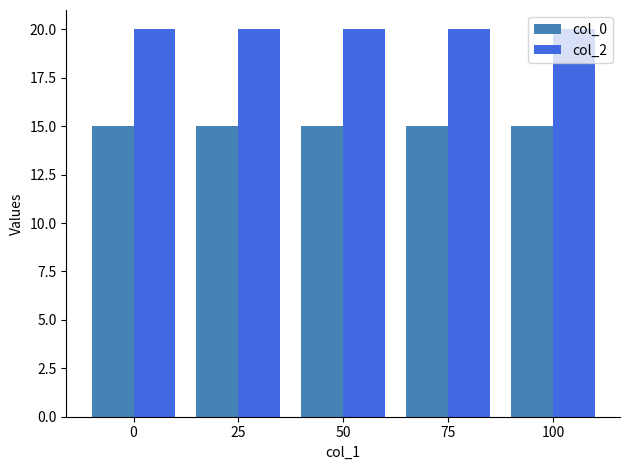

What is the difference between the highest and lowest values at 75?

5